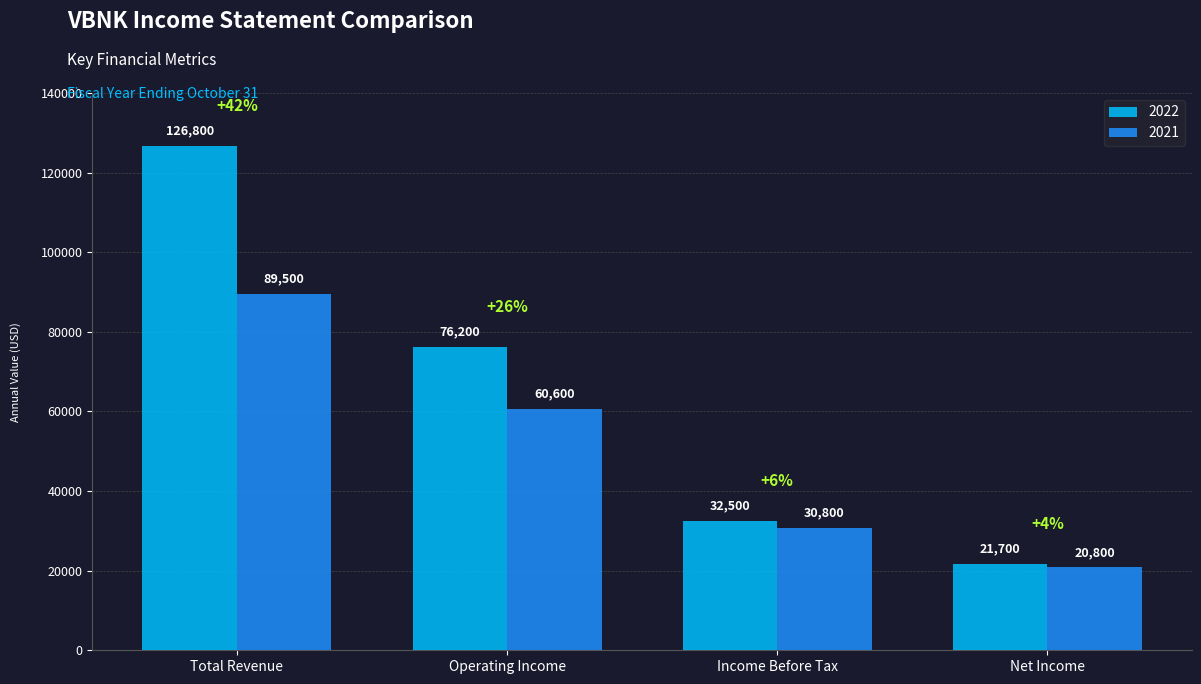

What is the highest value of the 2021 series?

89500